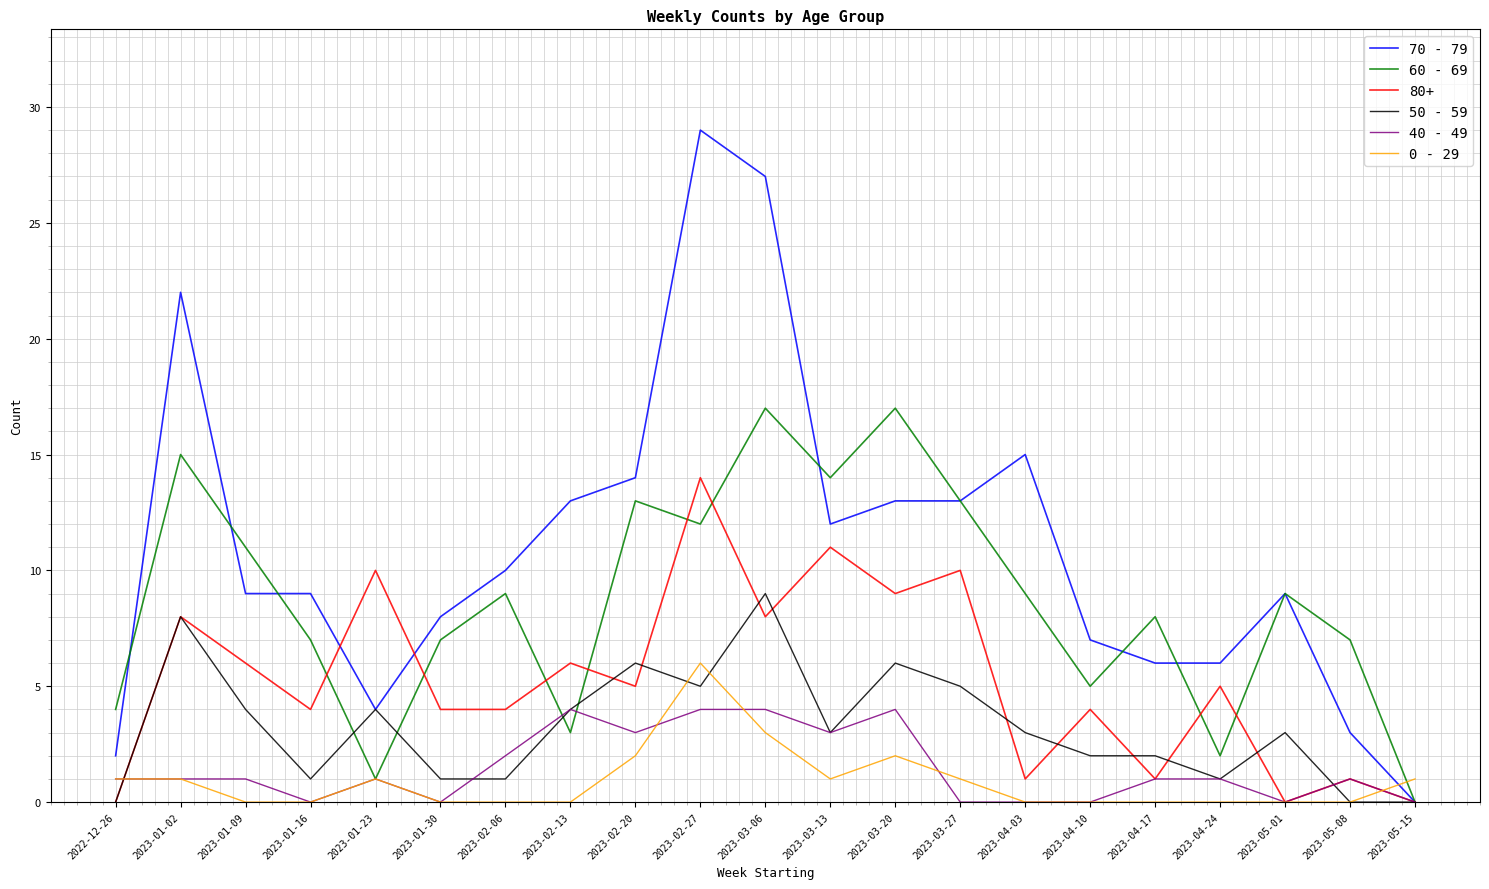

At 2023-03-06, list the series in order from largest to smallest.

70 - 79, 60 - 69, 50 - 59, 80+, 40 - 49, 0 - 29